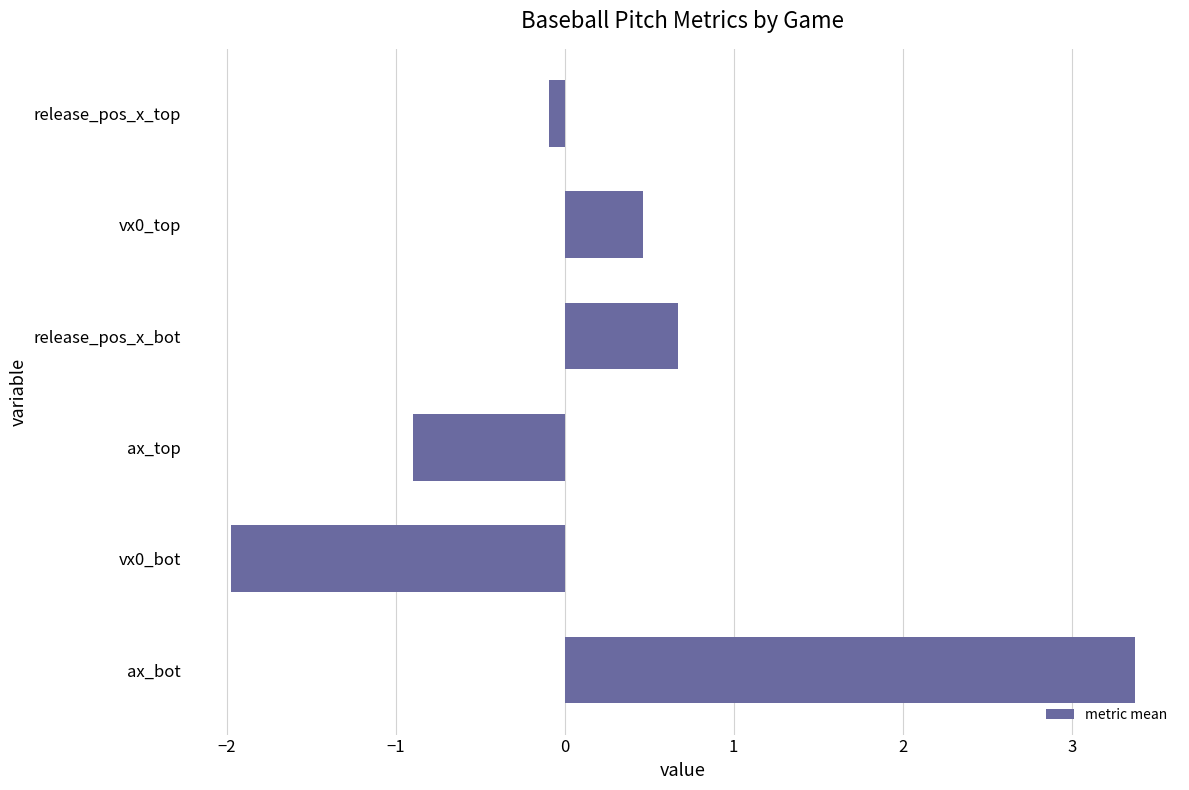

What is the smallest value displayed?

-2.0